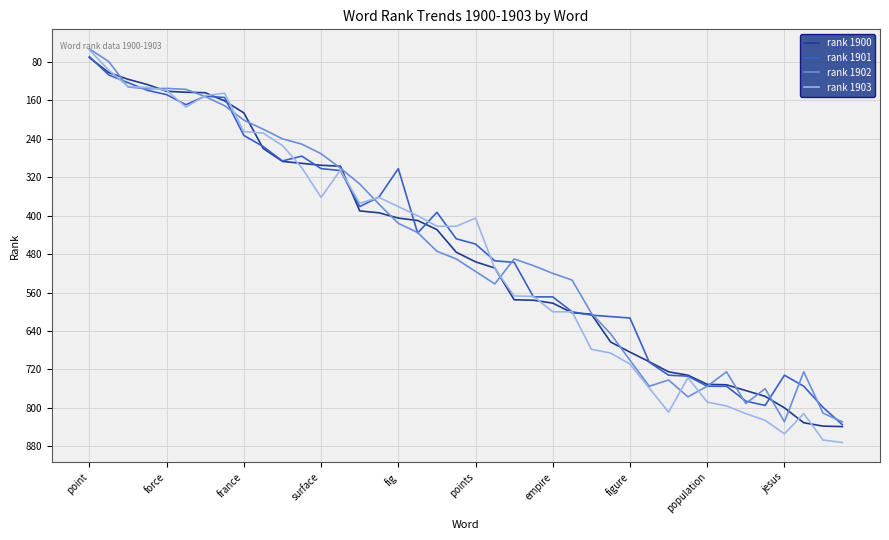

What is the smallest value displayed?

53